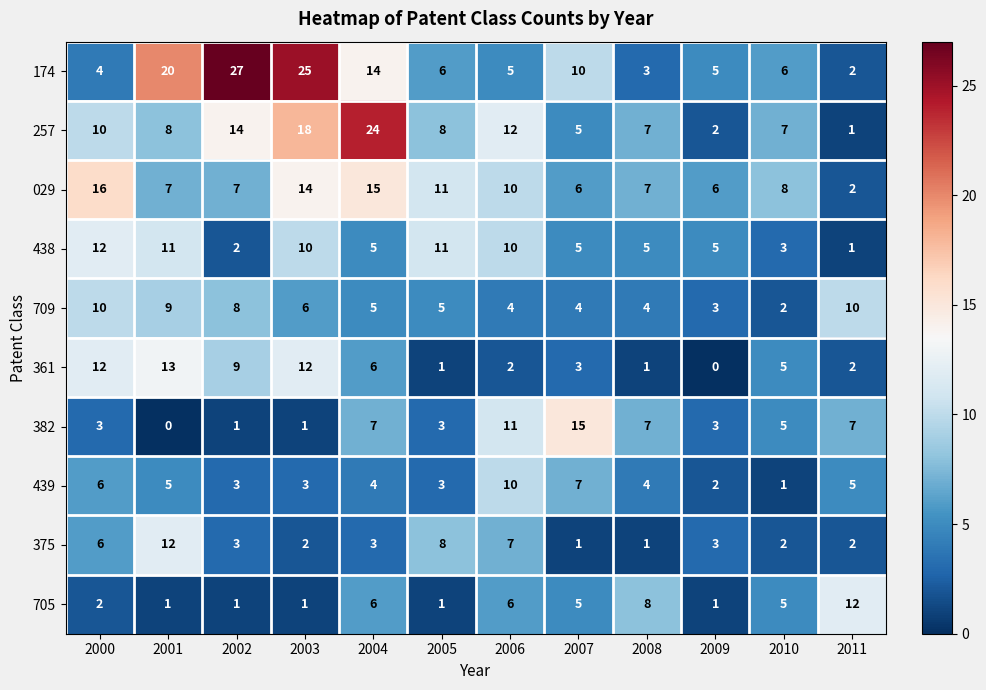

How many series are shown in this chart?

10